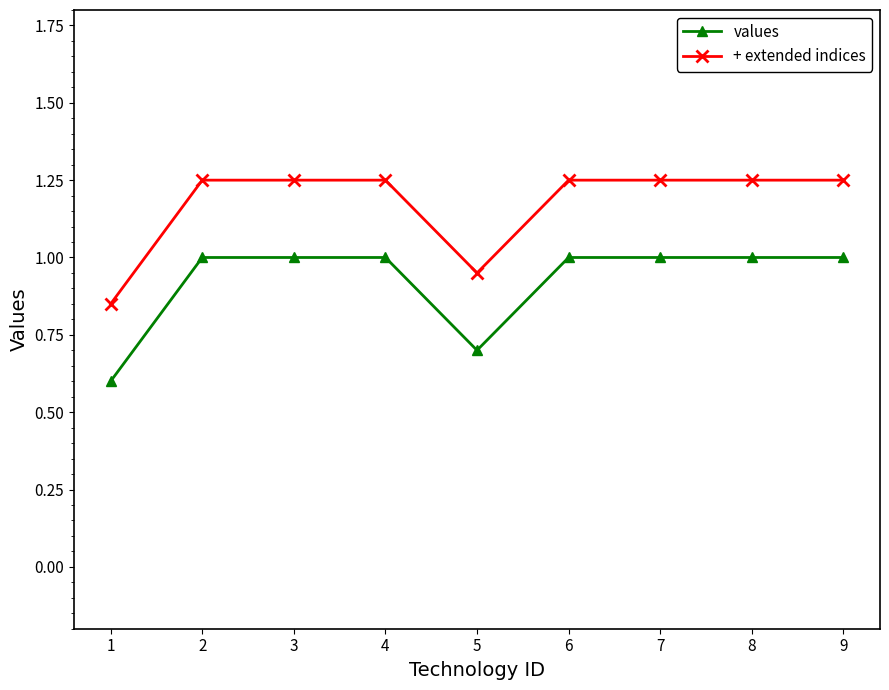

True or false: + extended indices and values cross at least once.

False